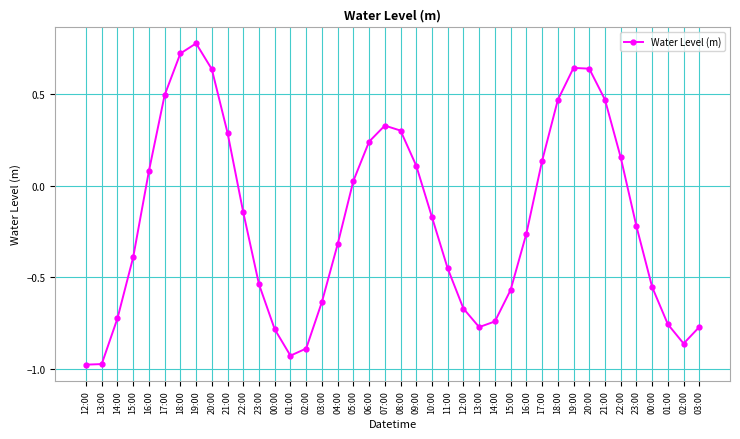

Read the value at 18:00.

0.5